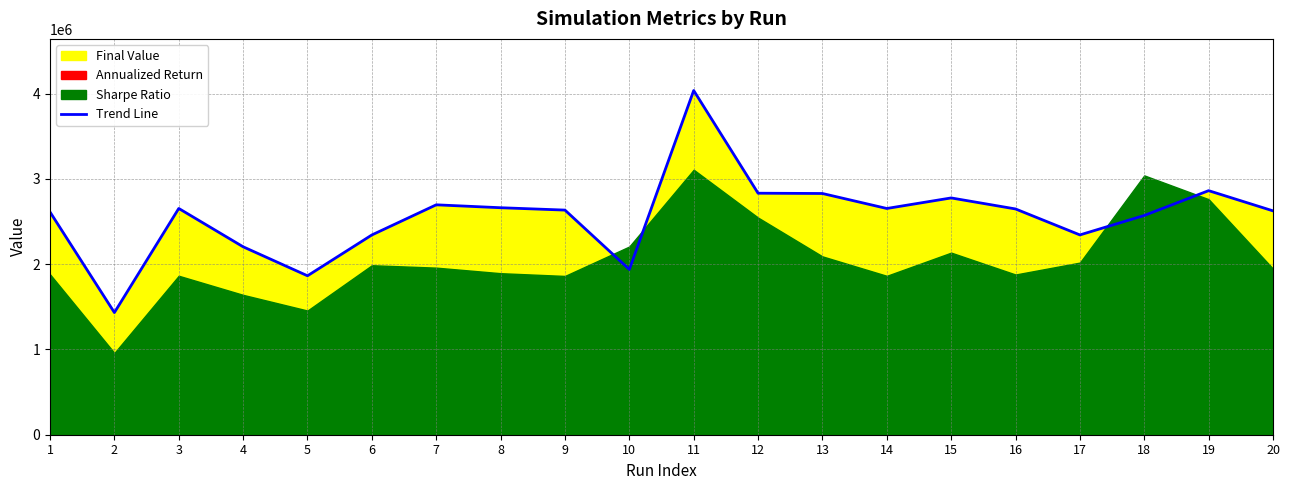

Reading left to right, list all the values displayed in this chart.

2611931.1	1432780.4	2653763.1	2204110.7	1864115.9	2342942.2	2696462.3	2662319.6	2634568.4	1938315.4	4036980.8	2832535.5	2829177.8	2653440.8	2777188.9	2647881.5	2343374.4	2571570.8	2862499.8	2625618.9